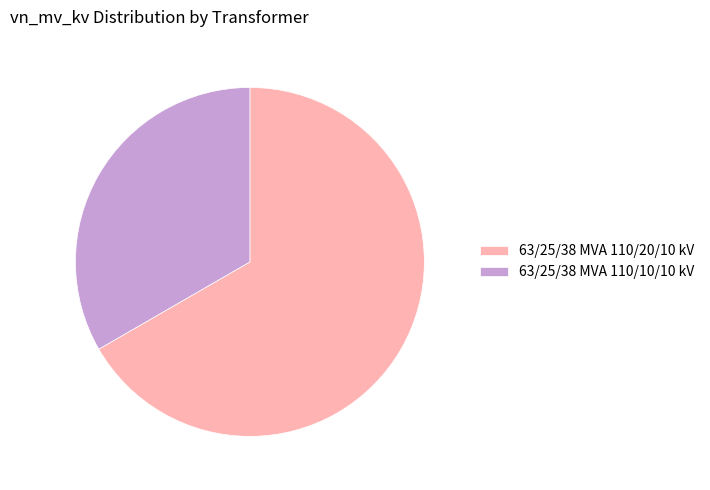

Between 63/25/38 MVA 110/20/10 kV and 63/25/38 MVA 110/10/10 kV, which is larger?

63/25/38 MVA 110/20/10 kV